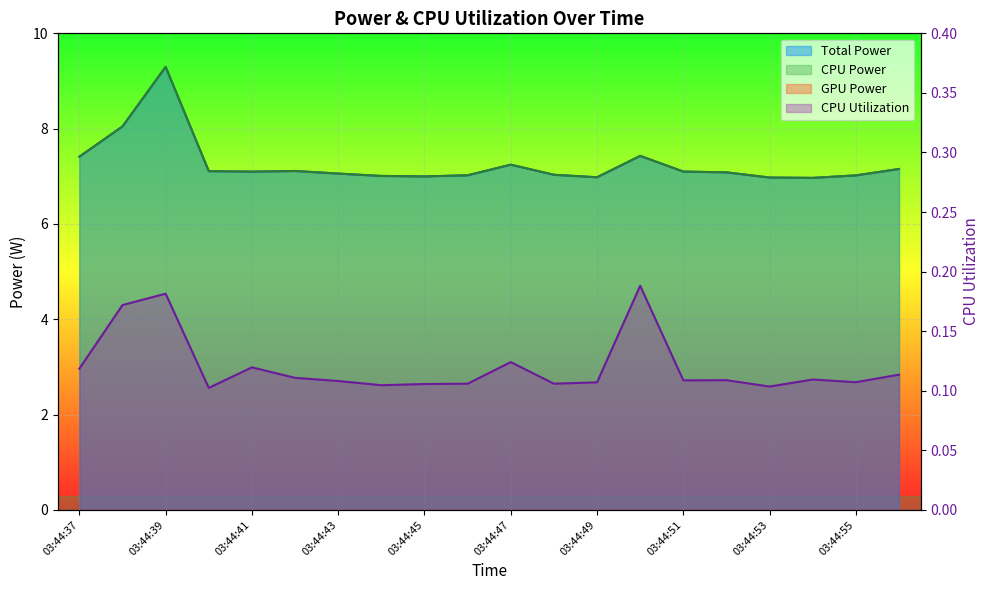

Where is the first local maximum for CPU Utilization?

03:44:39